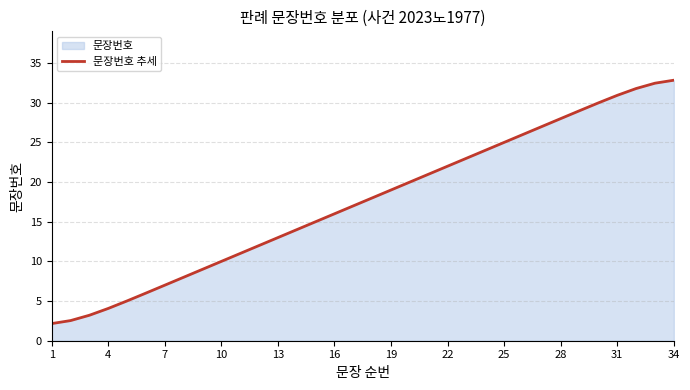

How many series are shown in this chart?

1